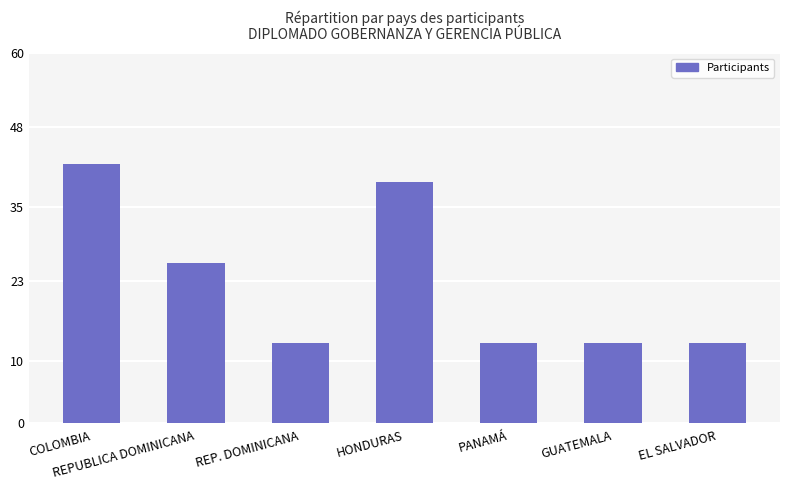

What is the greatest value displayed?

42